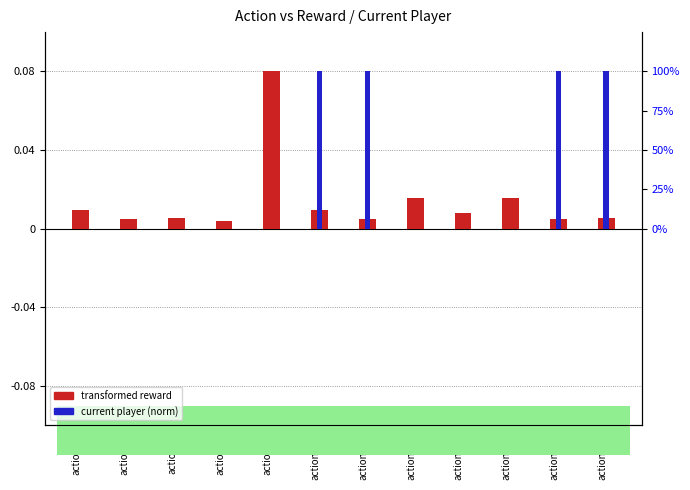

Where is transformed reward nearest to the value 0?

action_3